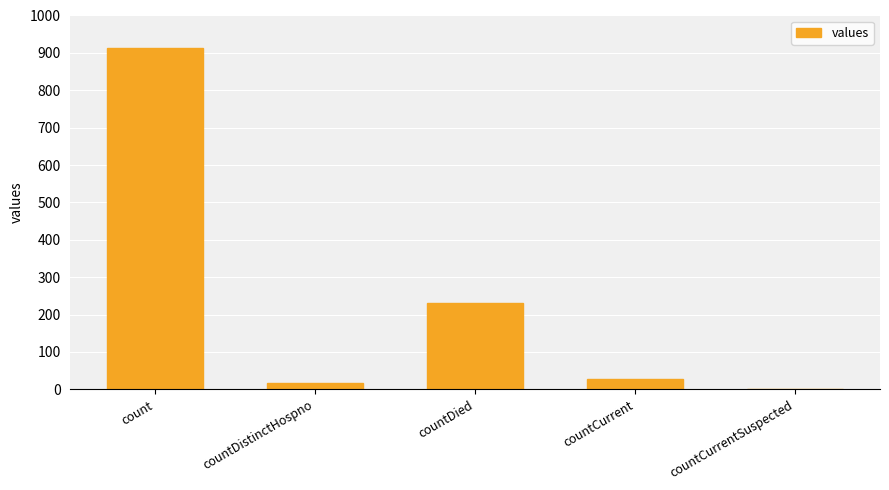

At which label is the value closest to 457?

countDied